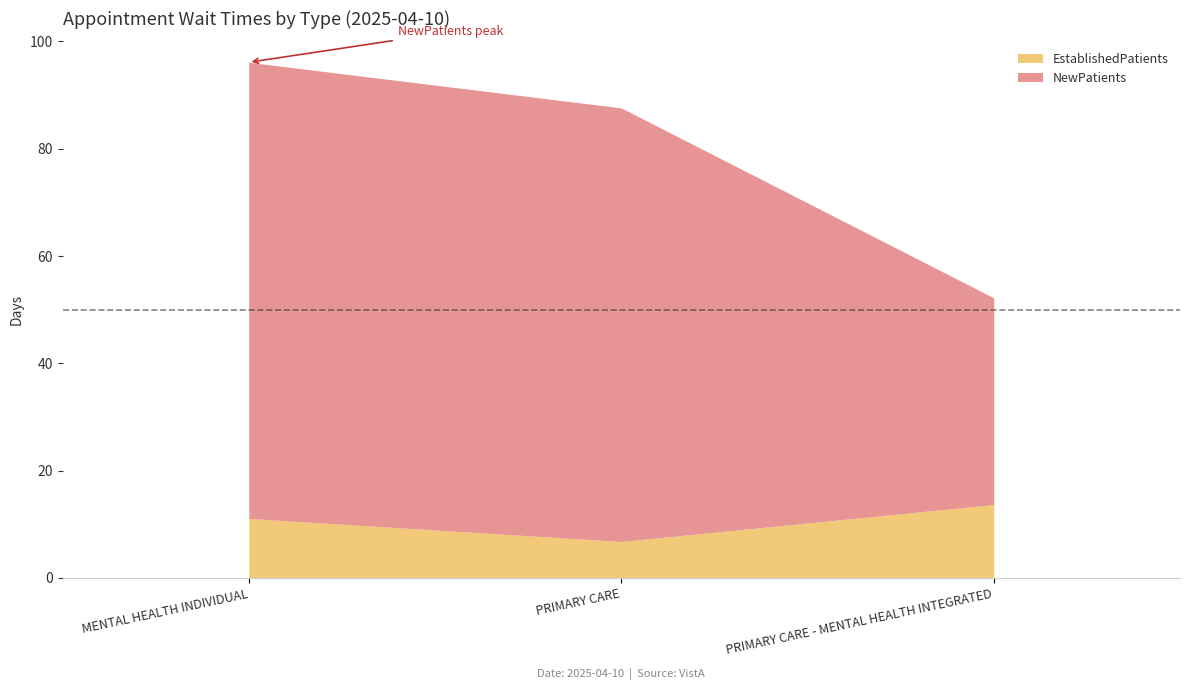

Rank the series at PRIMARY CARE - MENTAL HEALTH INTEGRATED from lowest to highest value.

EstablishedPatients, NewPatients